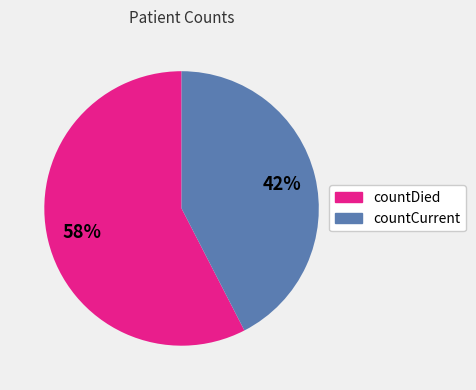

Is it true that countDied is 66% of the pie?

False